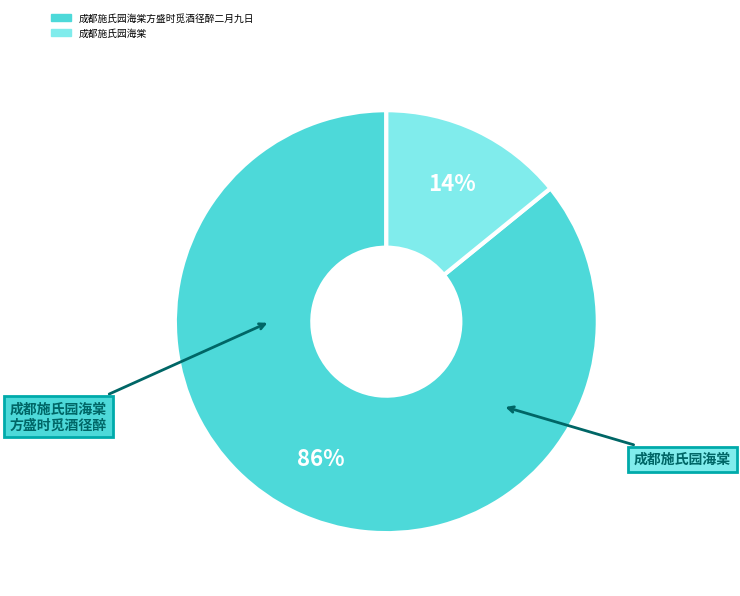

Is there any slice that represents more than half of the pie?

Yes